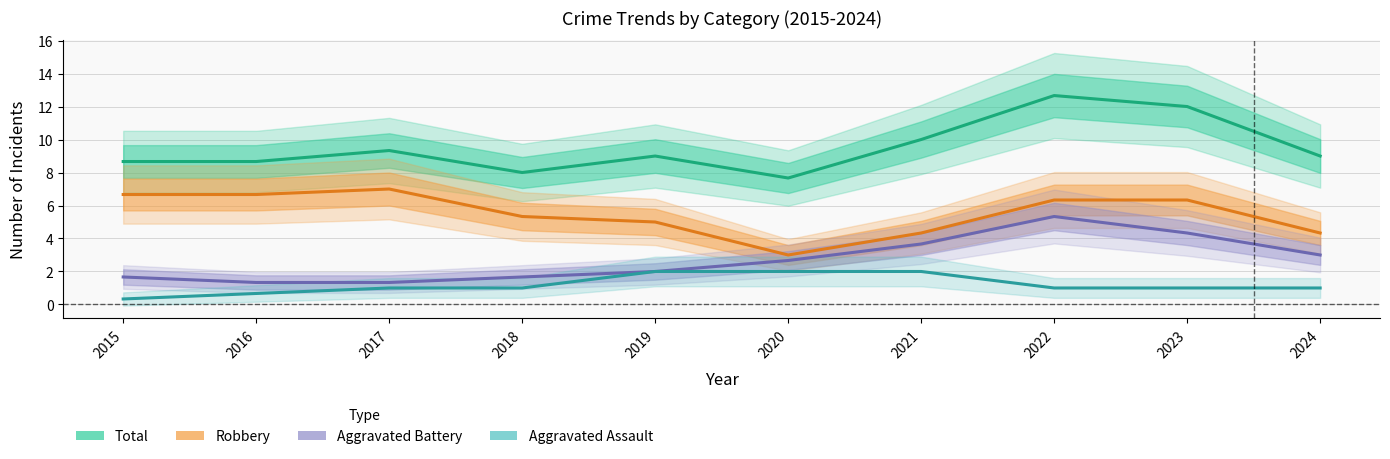

What is the total value across all series at 2020?

15.3